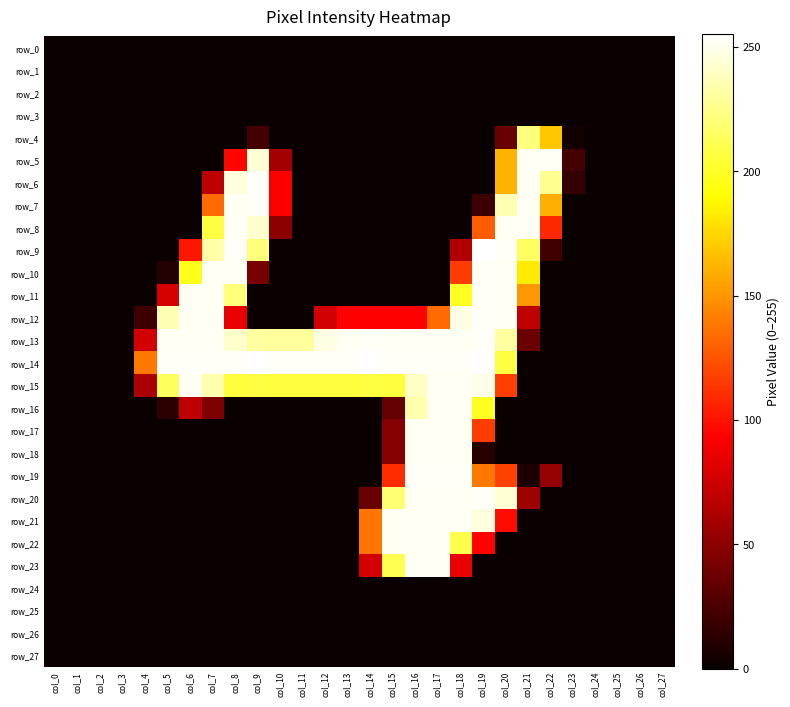

At which category is the sum across all series the highest?

col_18